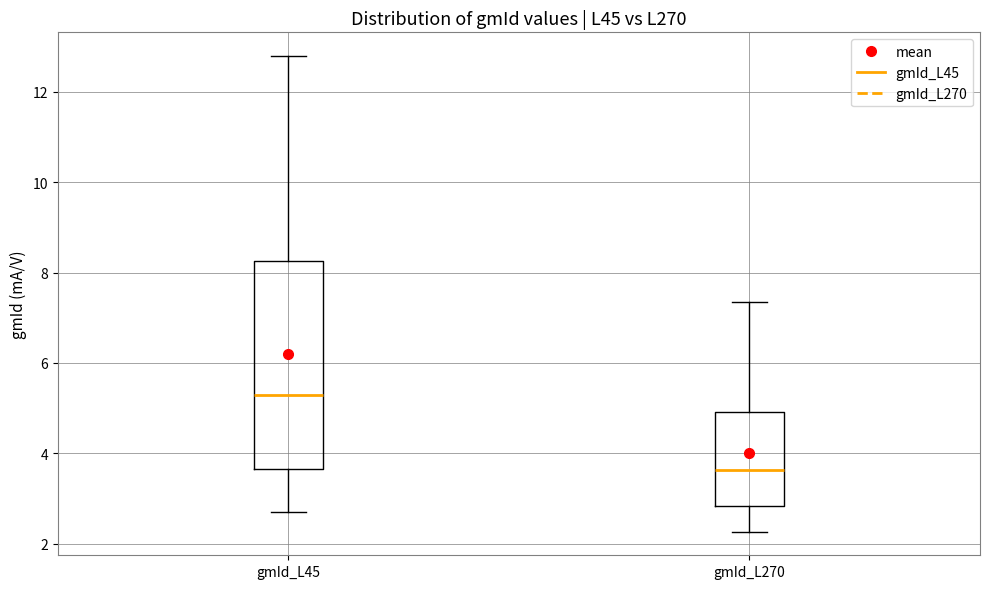

Which box's median line is the lowest?

gmId_L270